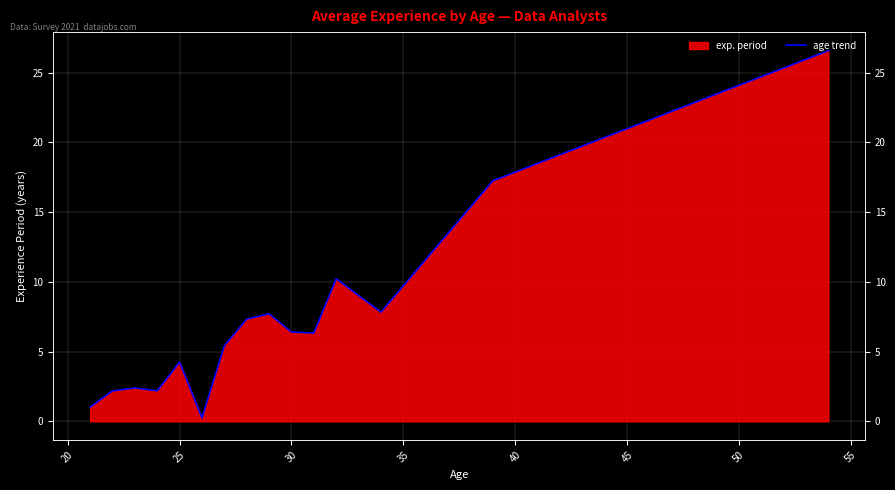

Where is the first local maximum?

25